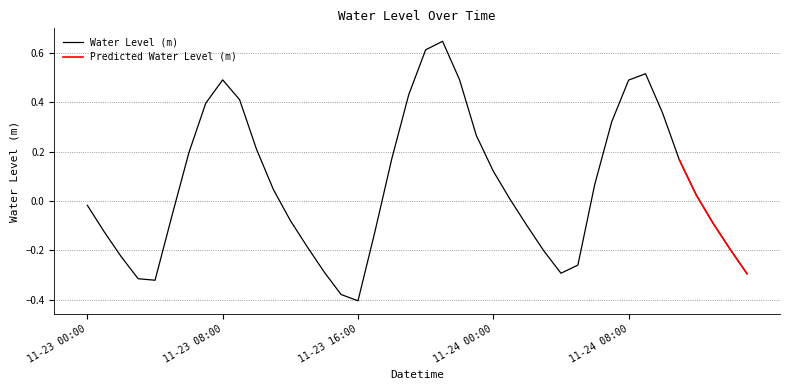

What is the label of the 20th point from the left?

2022-11-23 19:00:00